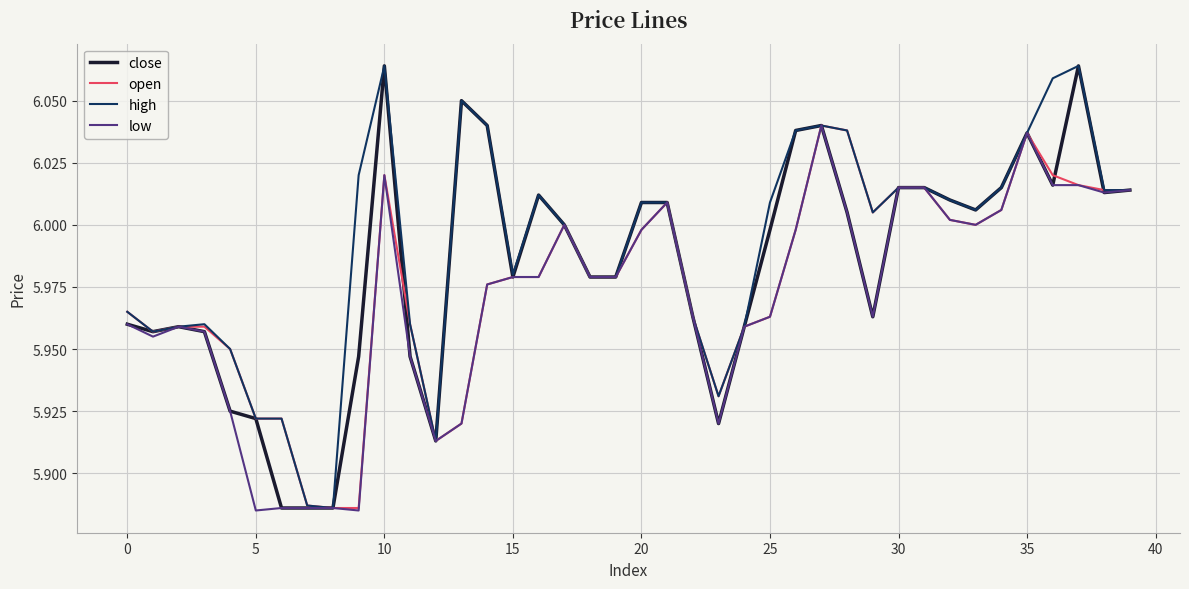

List the series in order of their overall mean, lowest first.

low, open, close, high